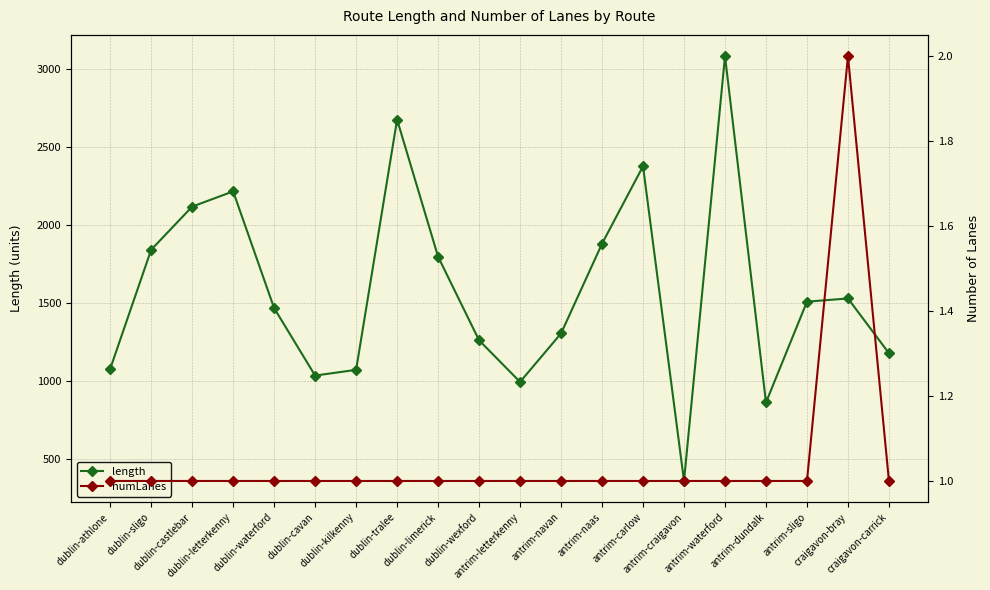

The numLanes series shows 2.0 at craigavon-bray. True or false?

True